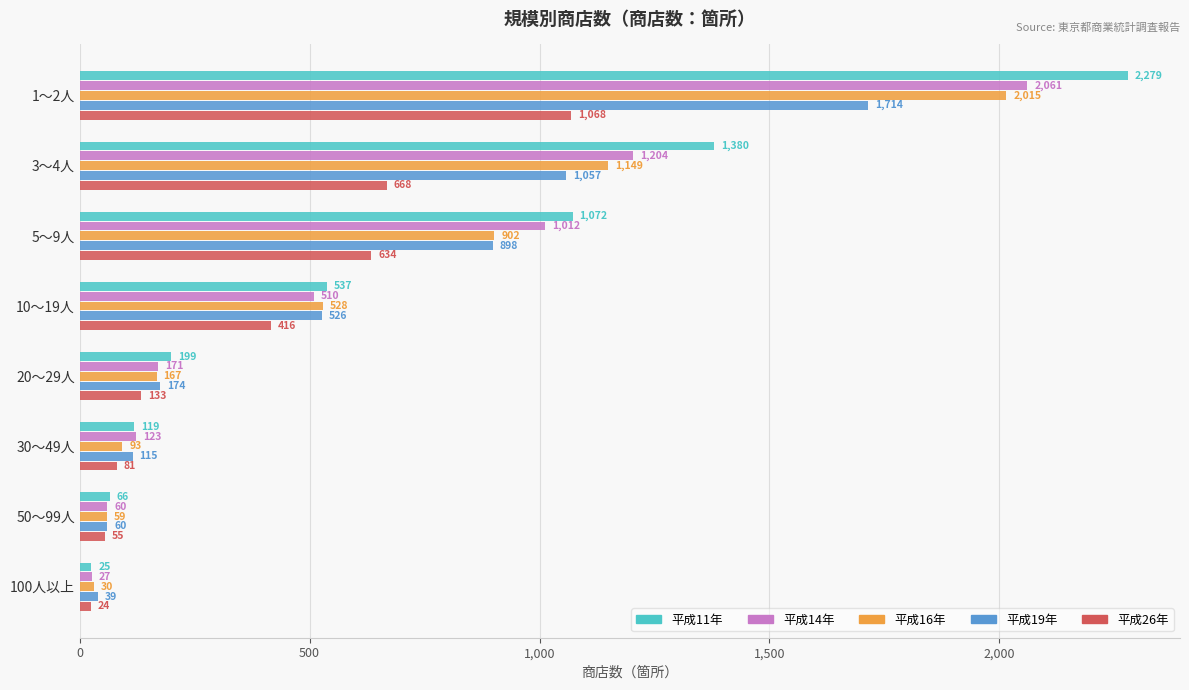

Which series has the largest total across all categories?

平成11年